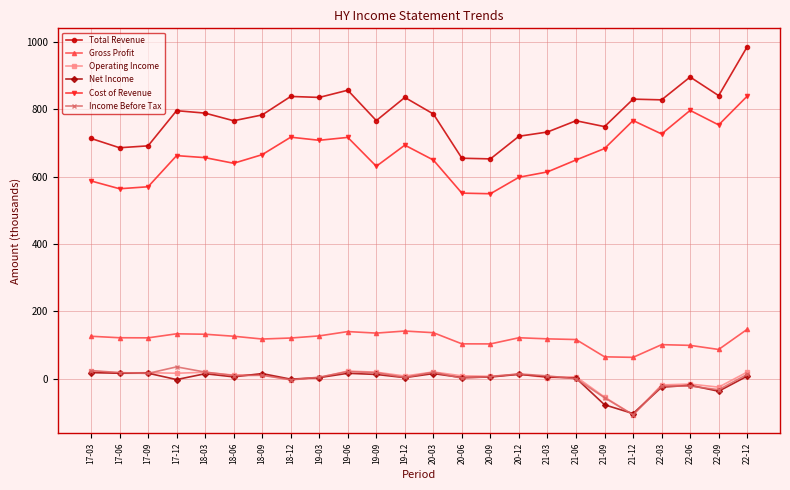

At which label is Income Before Tax closest to -35?

22-09